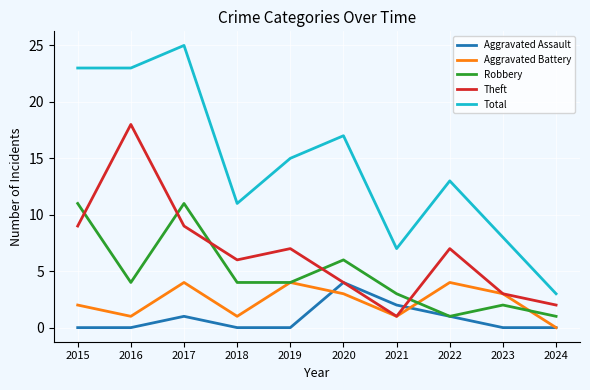

Rank the series at 2015 from lowest to highest value.

Aggravated Assault, Aggravated Battery, Theft, Robbery, Total